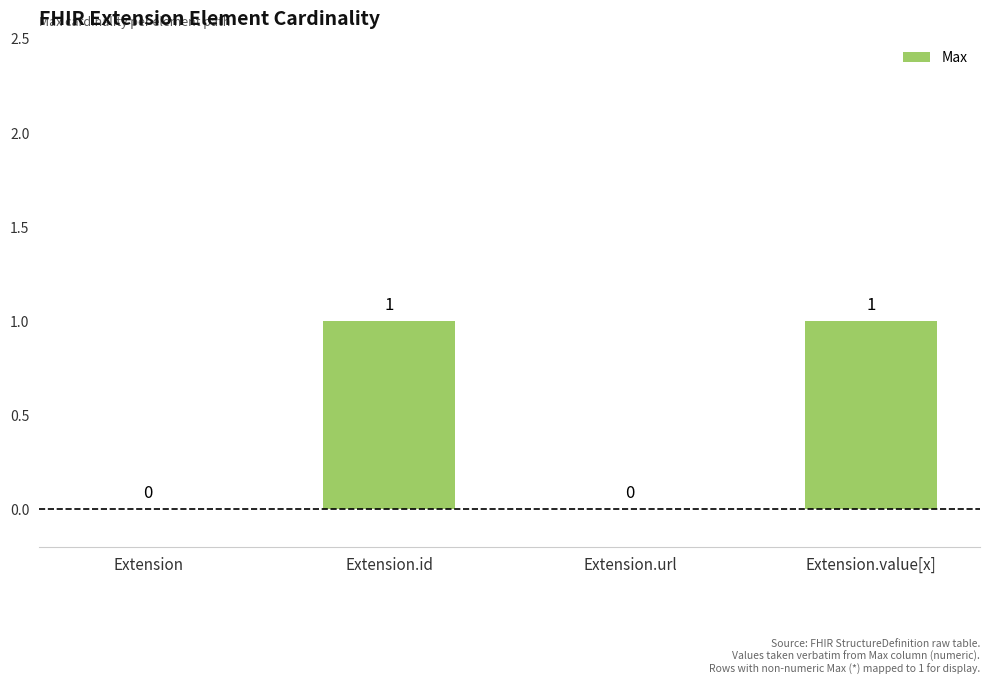

What is the change in value from Extension to Extension.value[x]?

+1